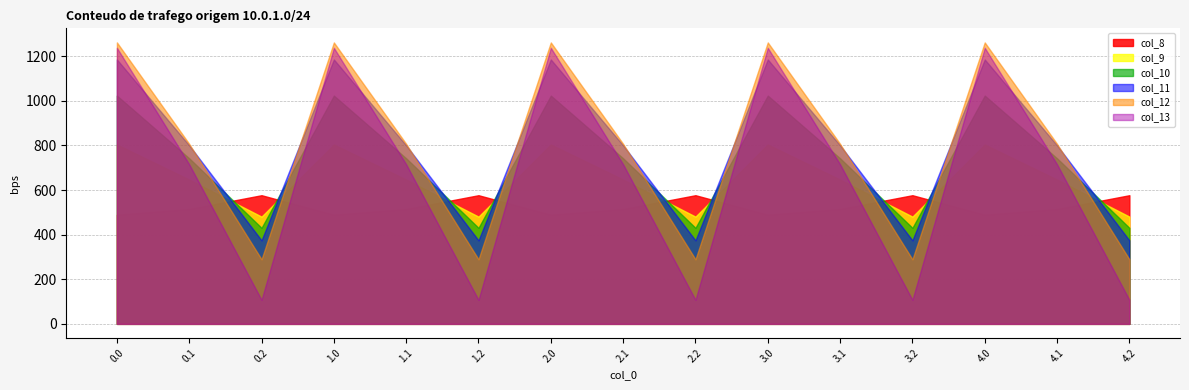

How many values in the col_9 series exceed 646?

10